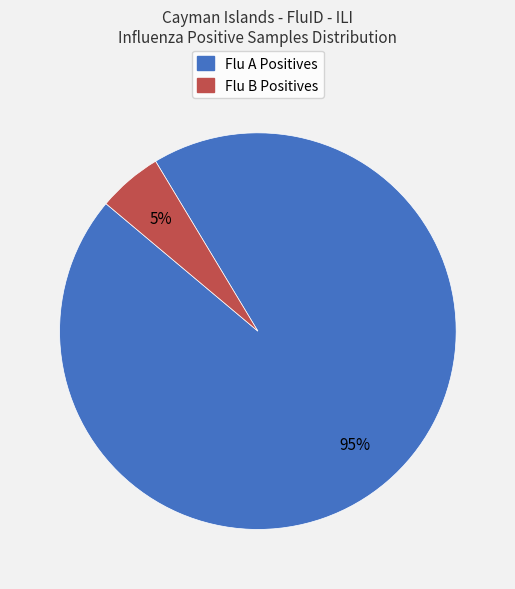

How many segments does this pie chart have?

2